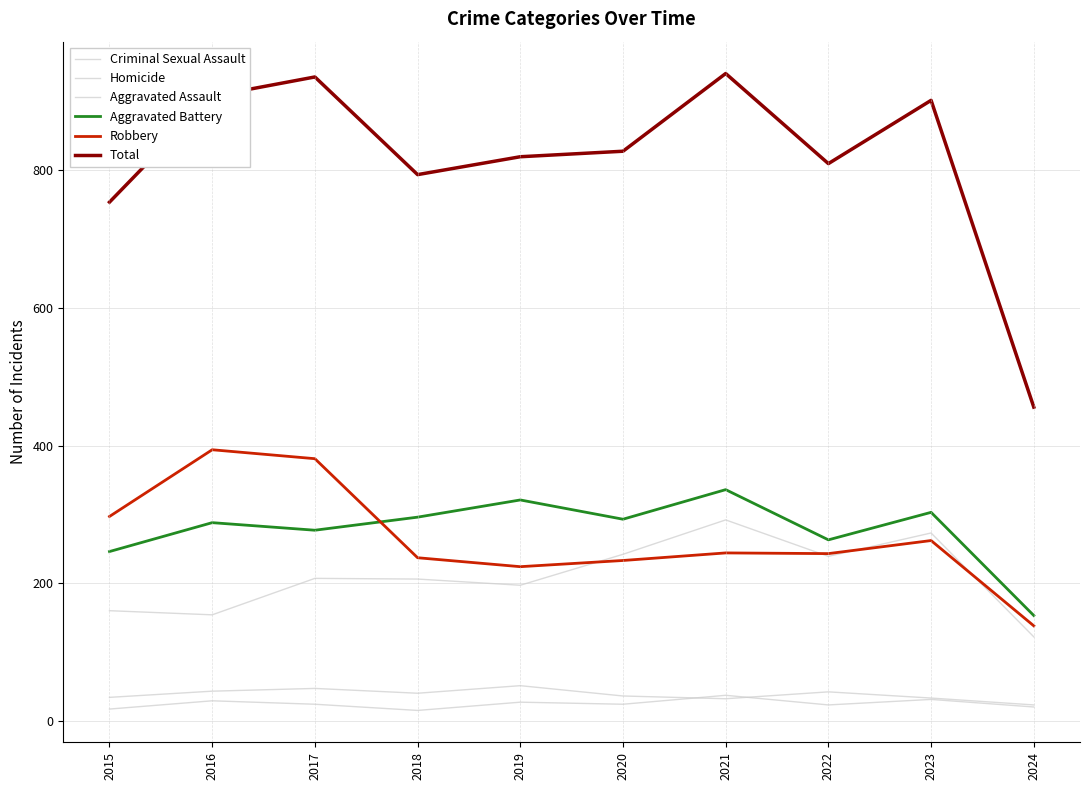

What is the approximate value of Total at 2017, to the nearest 50?

950